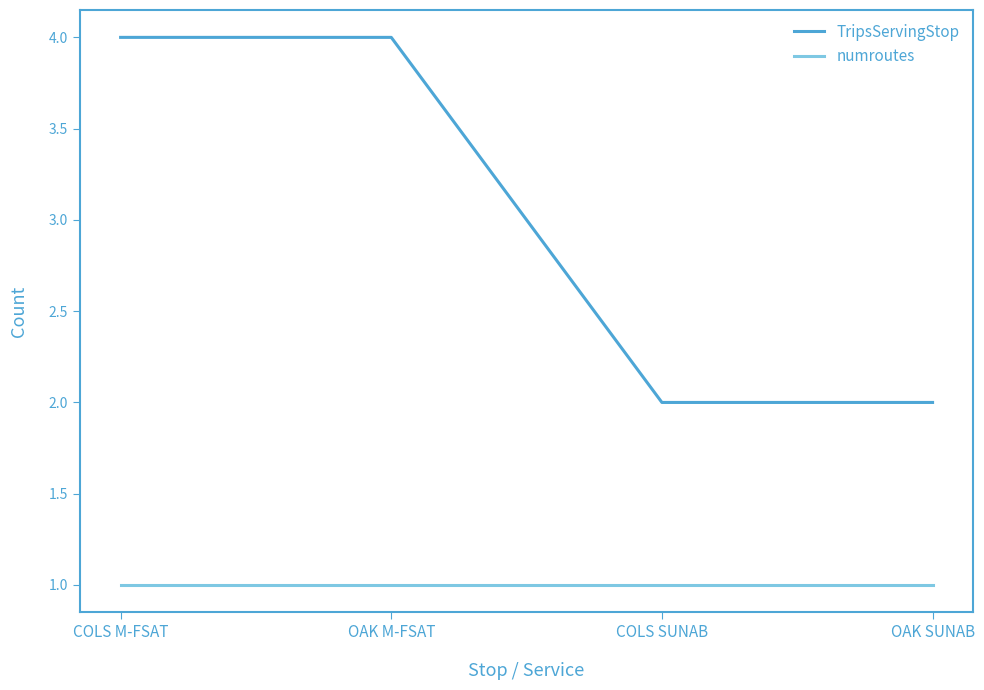

Which series has the largest total across all categories?

TripsServingStop